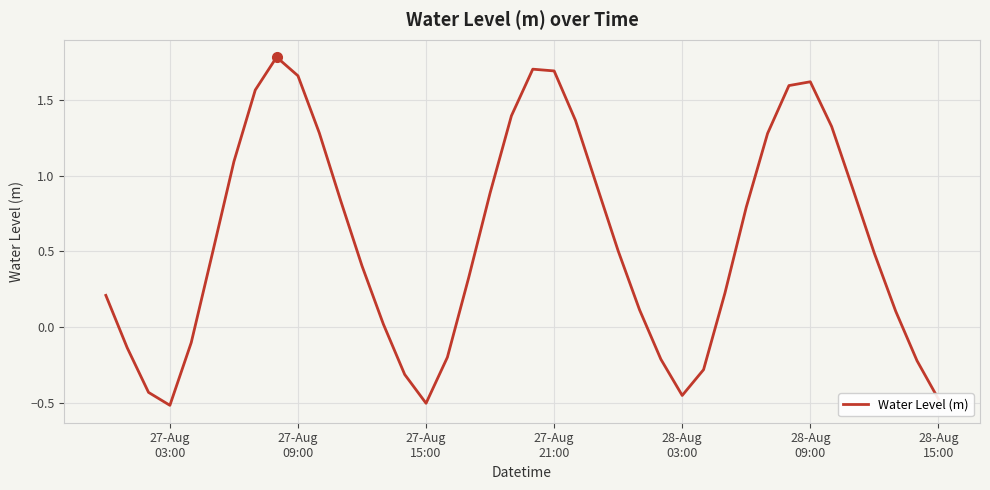

What is the difference between the maximum and minimum values?

2.3